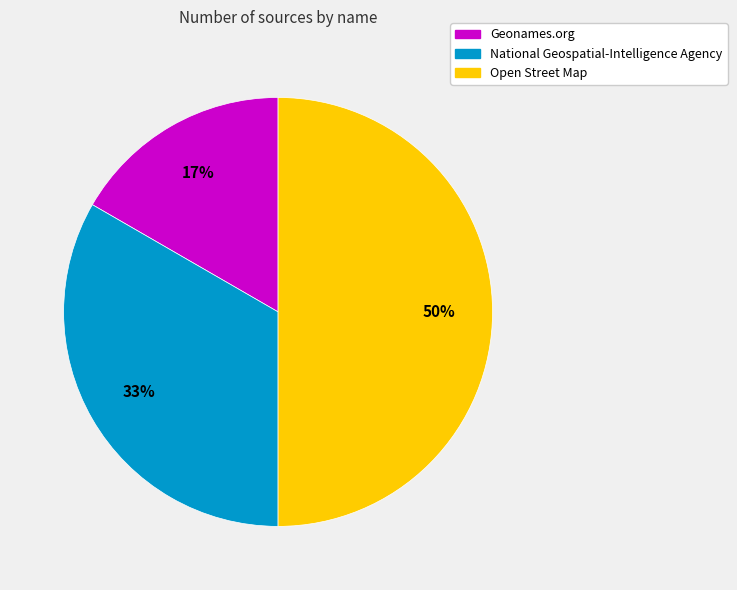

To the nearest percent, what is the difference between the largest and smallest slice percentages?

33%